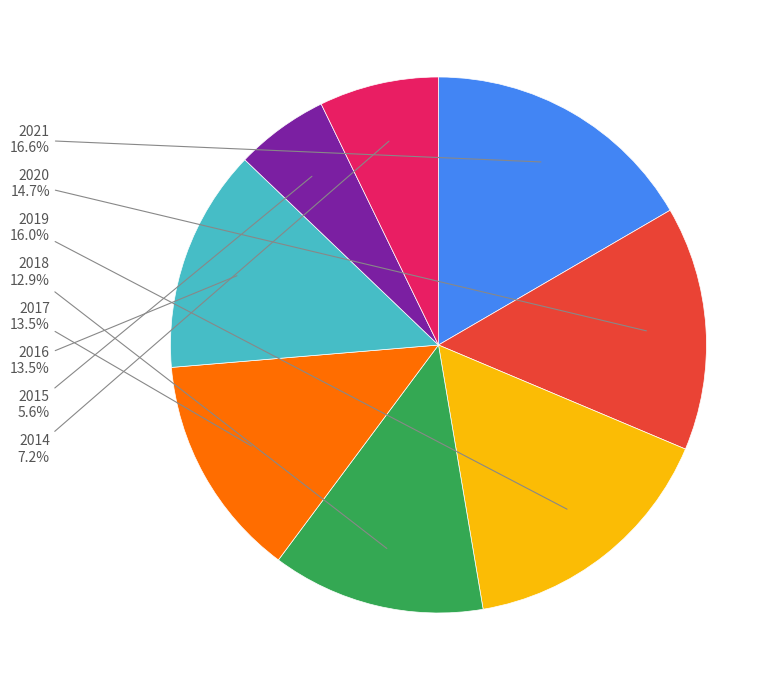

Does any single category account for the majority?

No